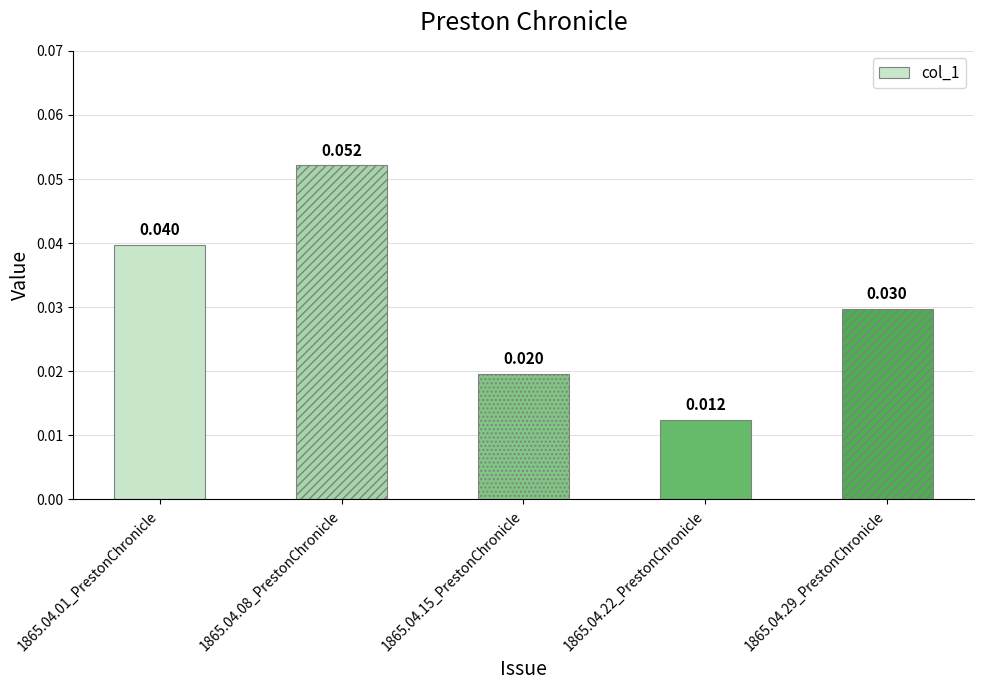

Rank the categories by value from lowest to highest.

1865.04.22_PrestonChronicle, 1865.04.15_PrestonChronicle, 1865.04.29_PrestonChronicle, 1865.04.01_PrestonChronicle, 1865.04.08_PrestonChronicle